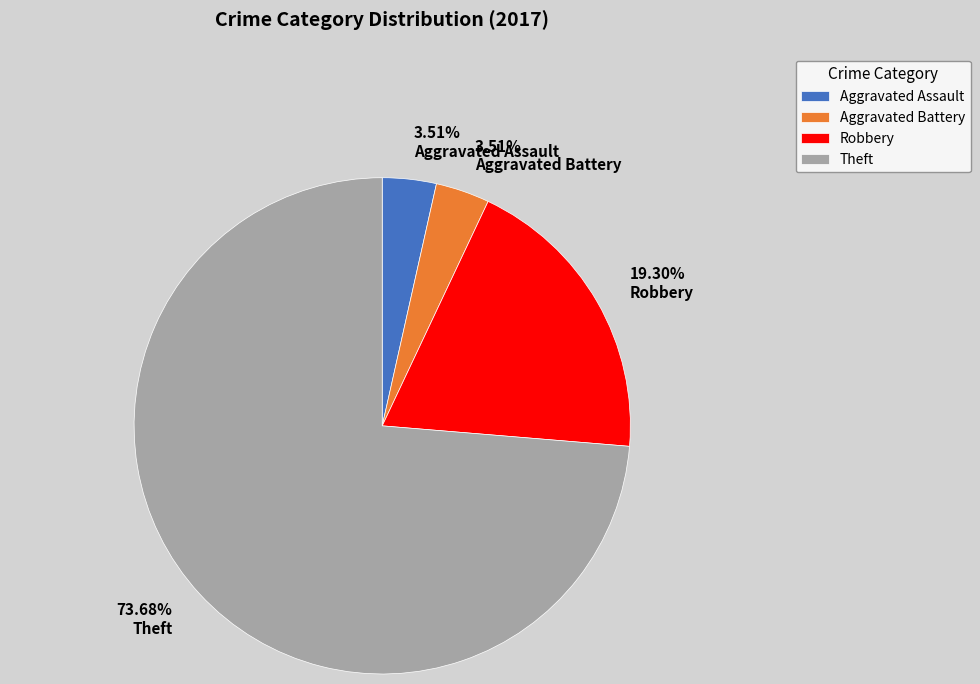

What percentage is the Aggravated Battery slice, to the nearest percent?

4%